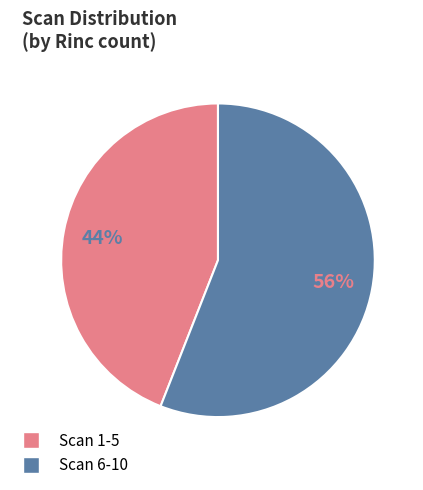

Is it true that Scan 6-10 is 56% of the pie?

True